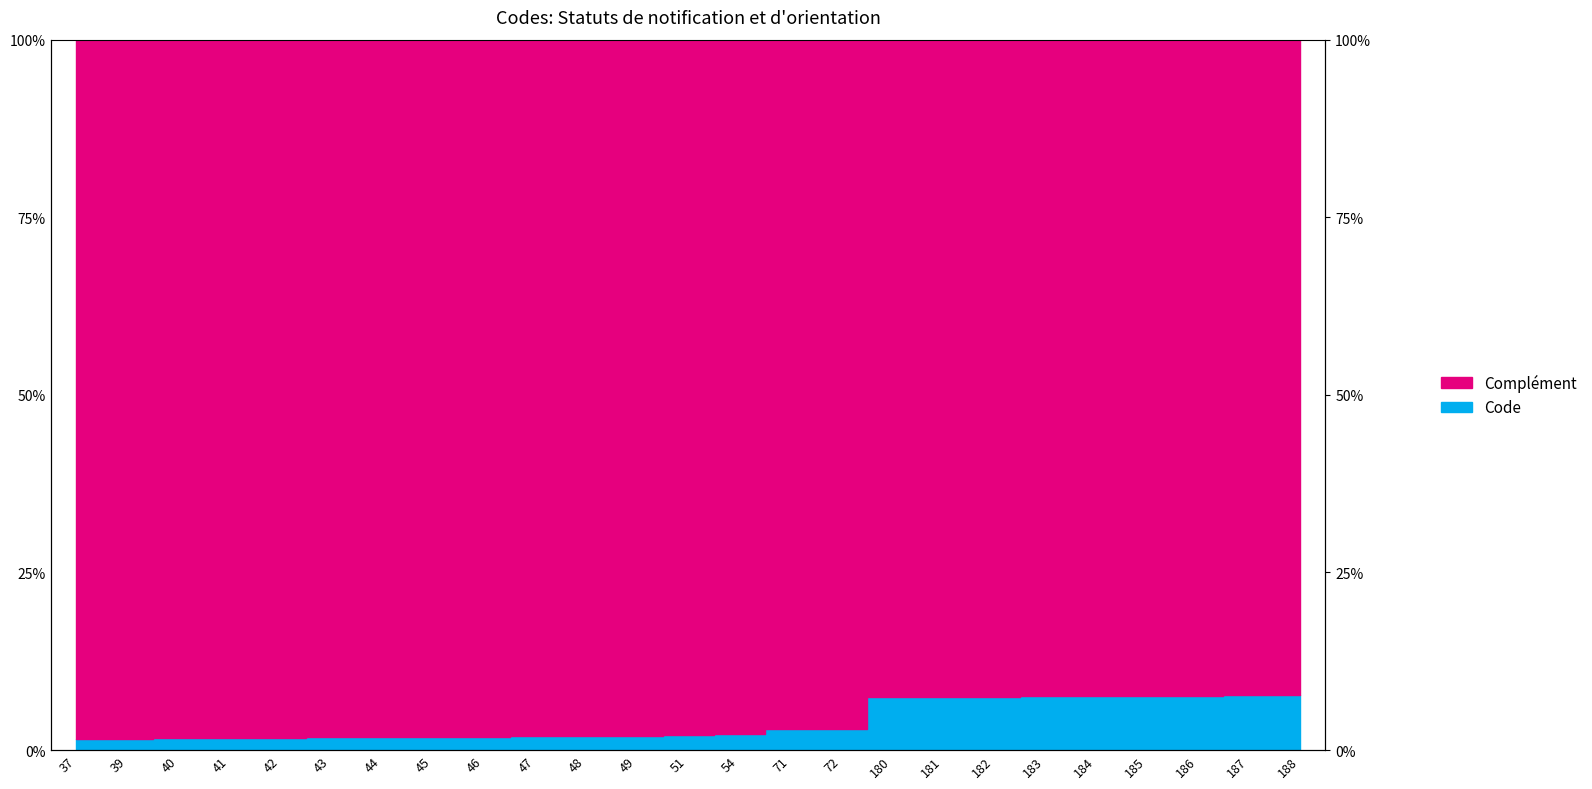

Count the values in the range 0 to 1.

25